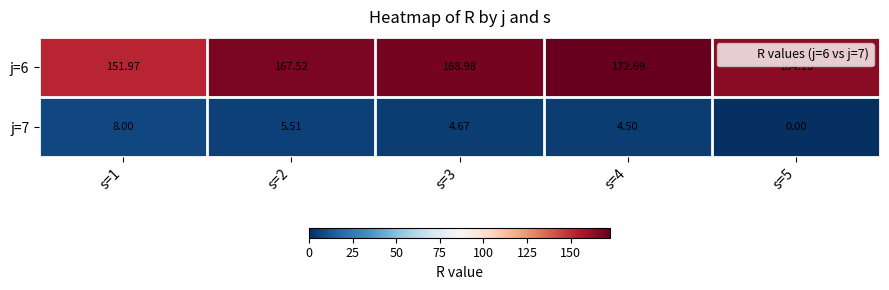

Reading right to left, list all the values displayed in this chart.

j=6: s=5=164.2	s=4=172.7	s=3=169.0	s=2=167.5	s=1=152.0
j=7: s=5=0.0	s=4=4.5	s=3=4.7	s=2=5.5	s=1=8.0